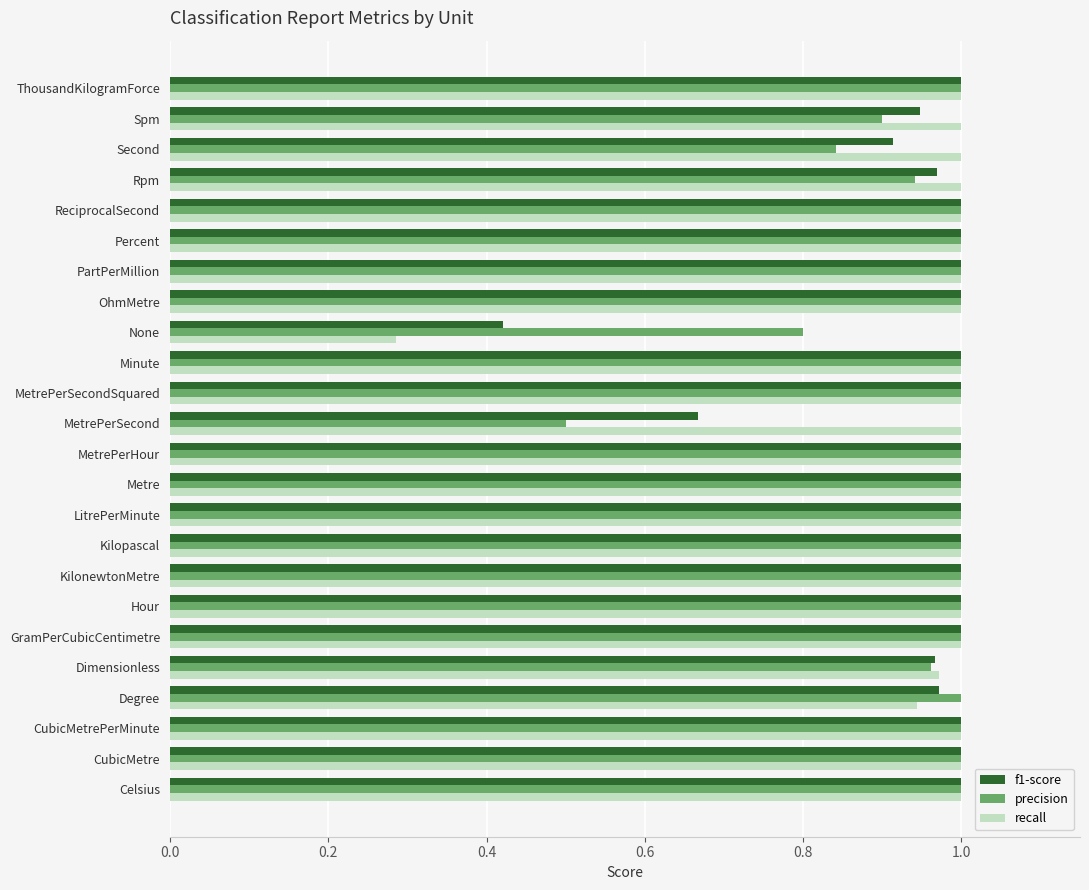

At how many categories does at least one series exceed 0?

24